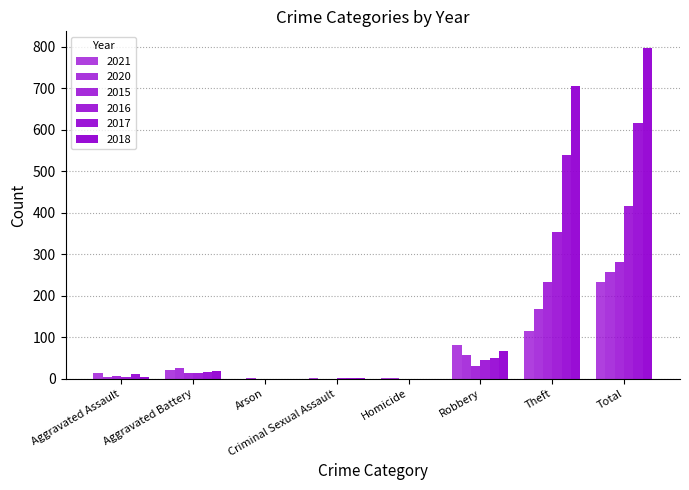

At which category is the sum across all series the highest?

Total